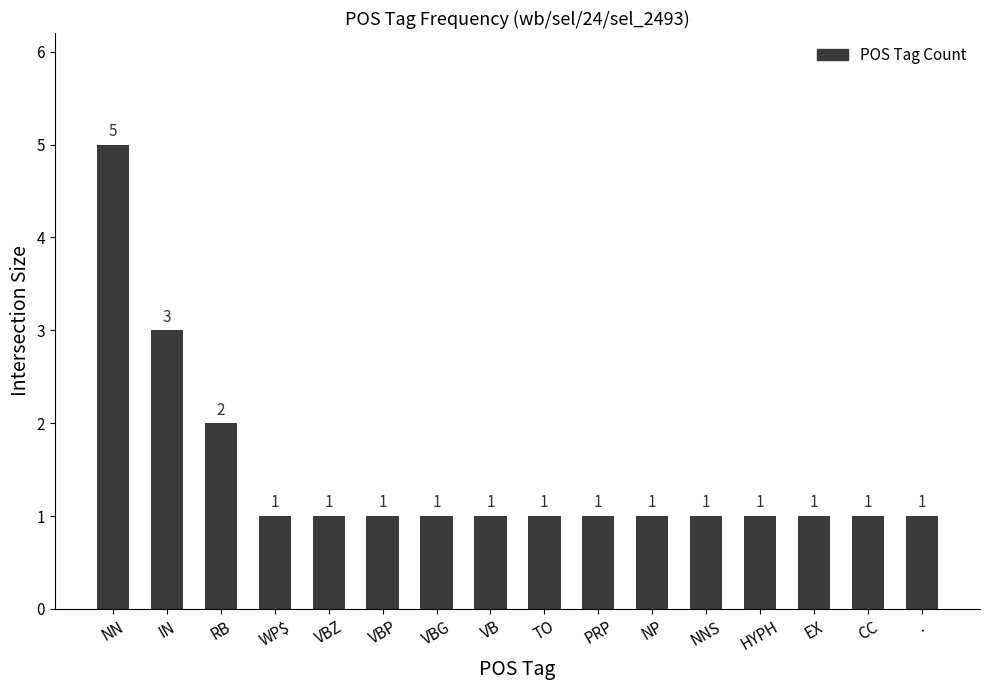

What is the ratio of the value at NN to the value at WP$?

5.0